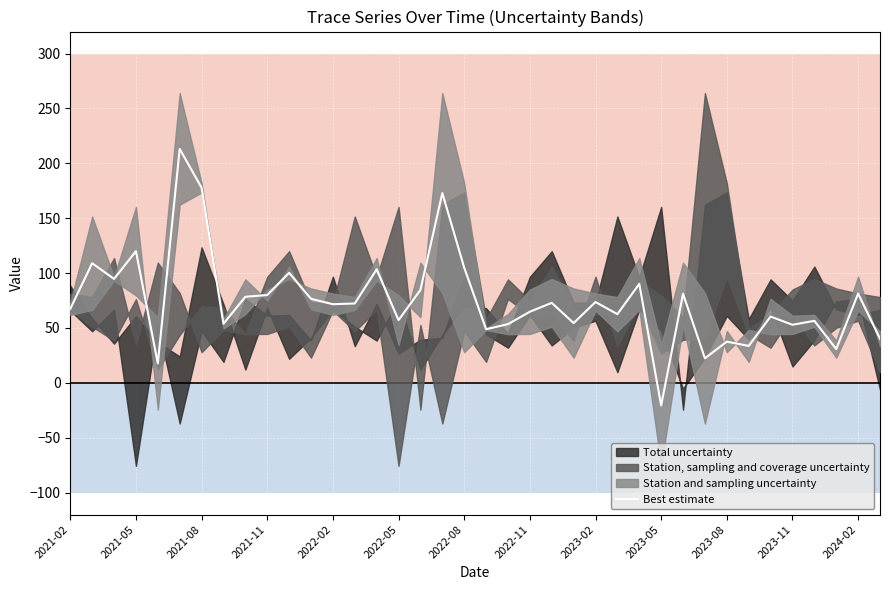

The value of Best estimate at 2024-02 is 20.8. True or false?

False